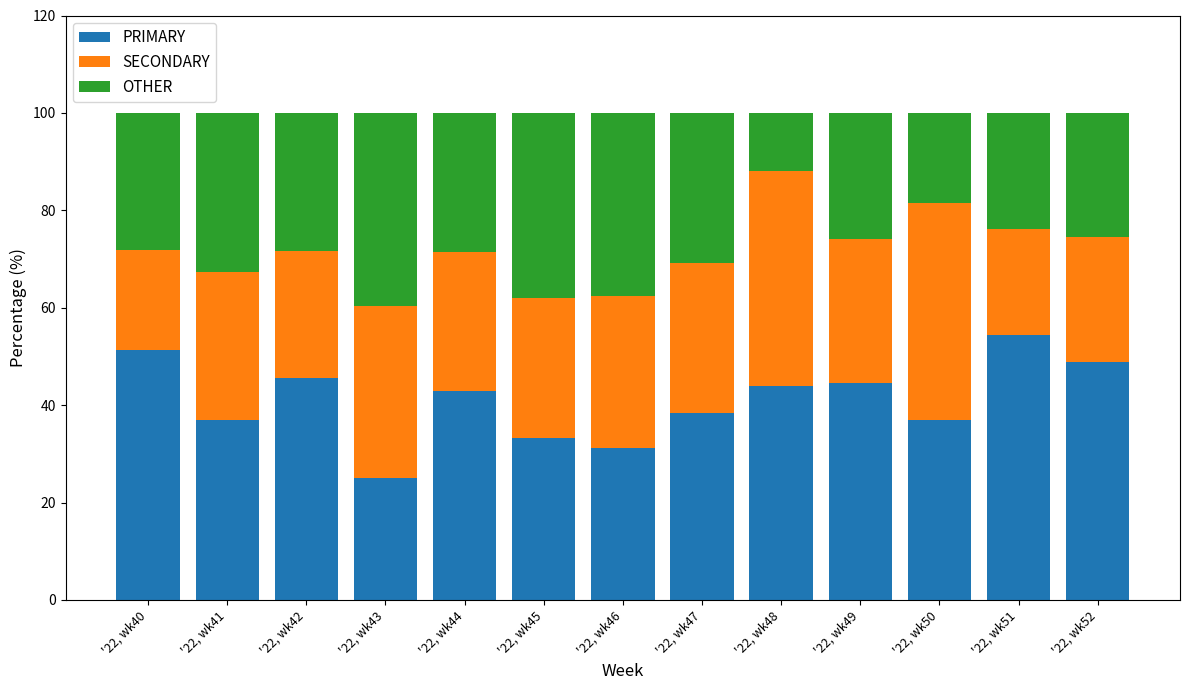

What is the lowest value of the PRIMARY series?

25.0